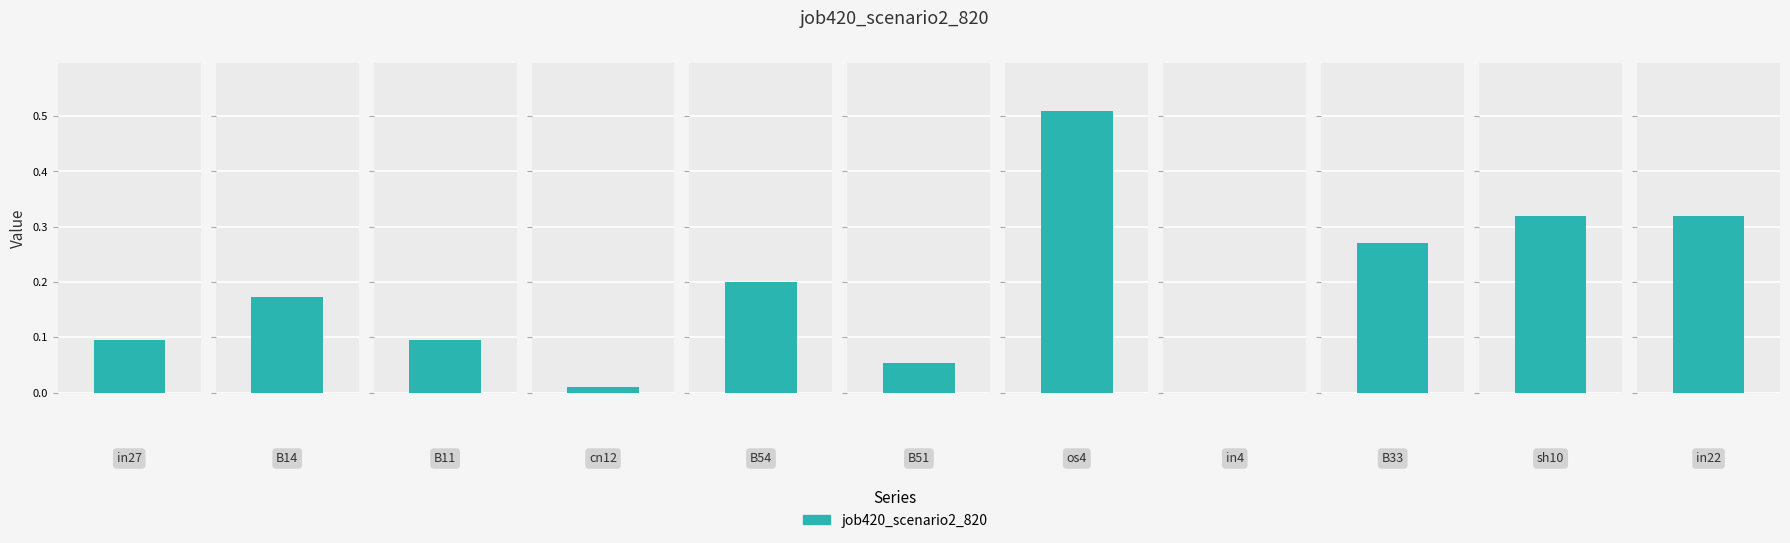

List the labels in order of value, largest first.

os4, sh10, in22, B33, B54, B14, in27, B11, B51, cn12, in4